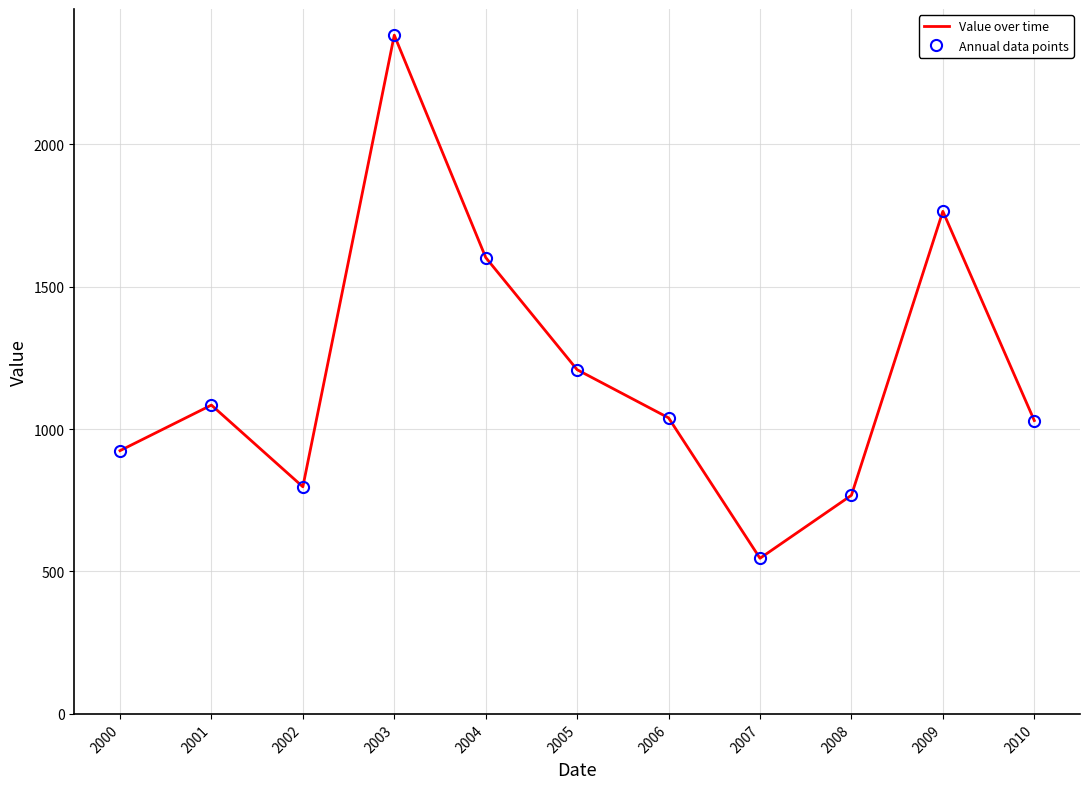

What is the smallest value displayed?

546.3